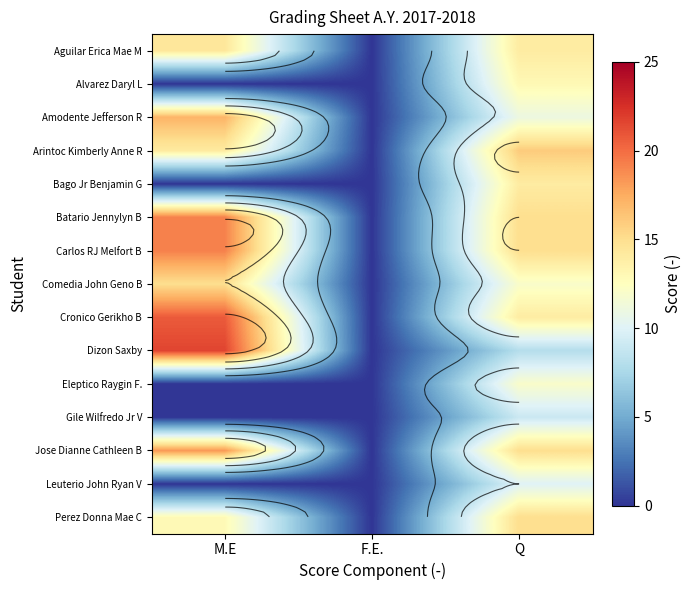

What is the greatest value displayed?

21.6